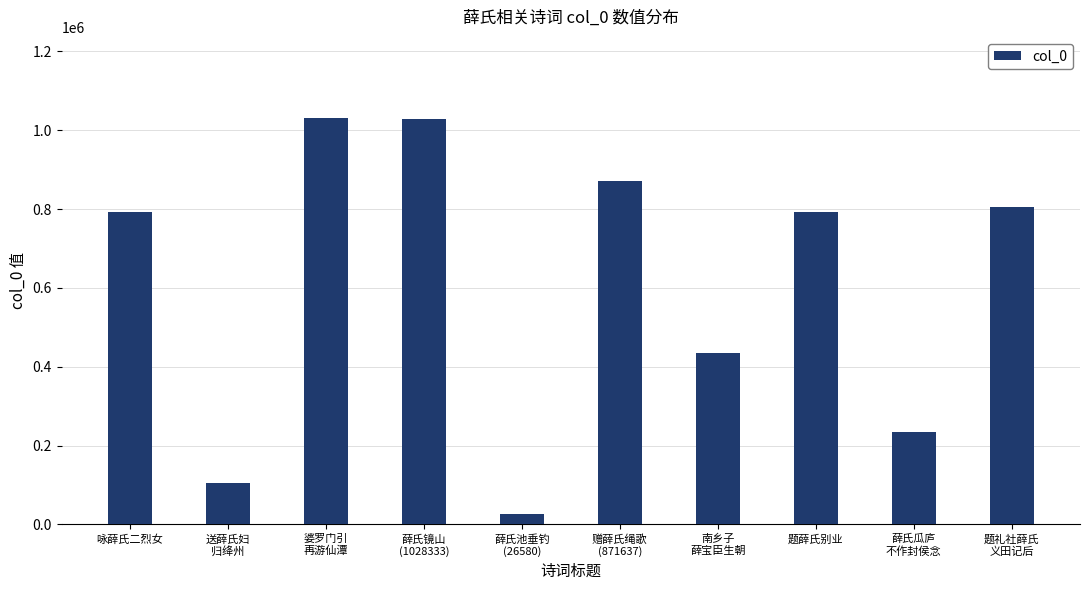

Where is the data nearest to the value 528550?

南乡子
薛宝臣生朝